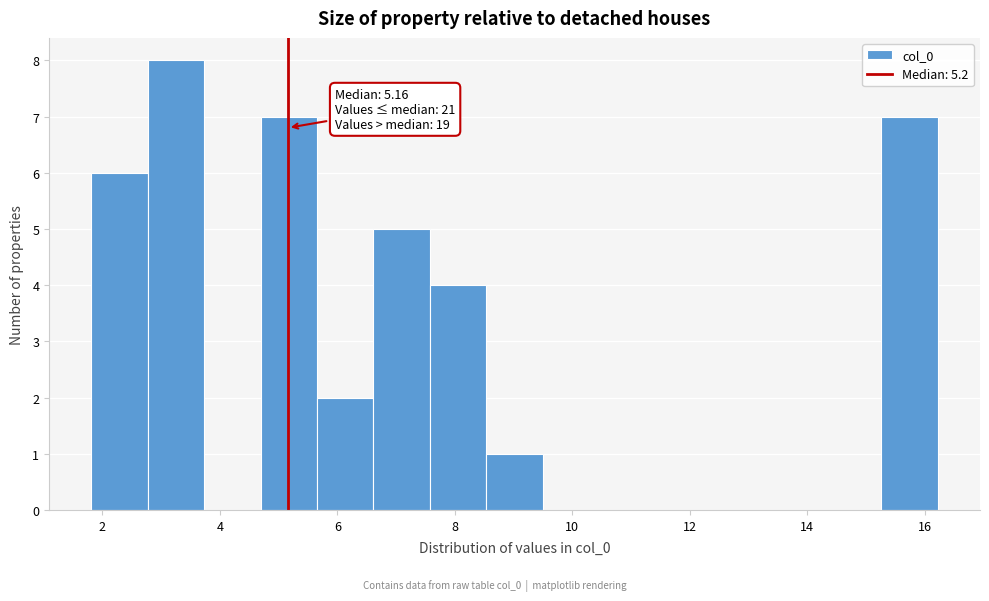

Over which range of the x-axis is the bar tallest?

2.8 to 3.8